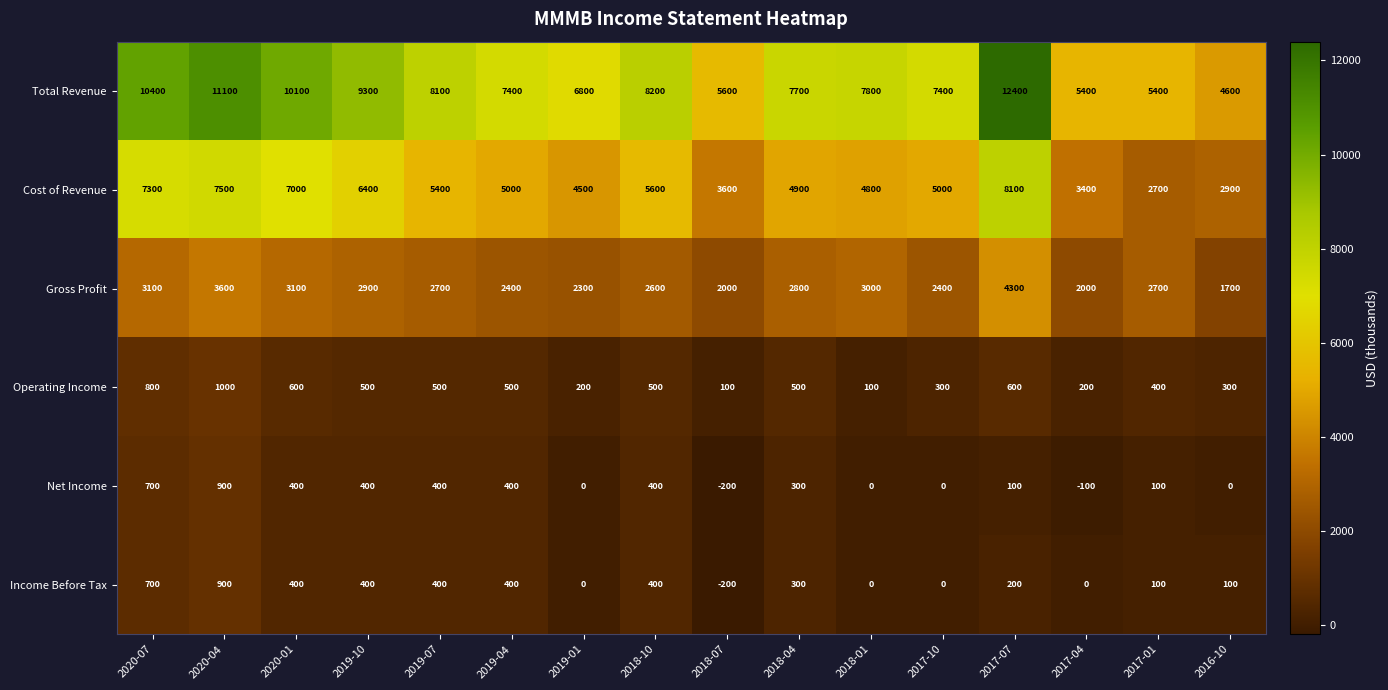

What is the total value across all series at 2017-04?

10900